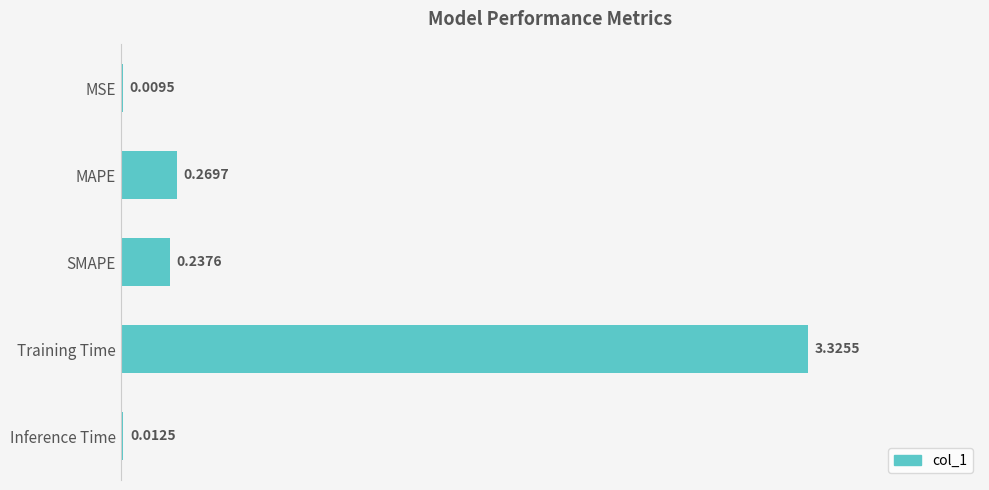

At which label is the value closest to 1?

MAPE